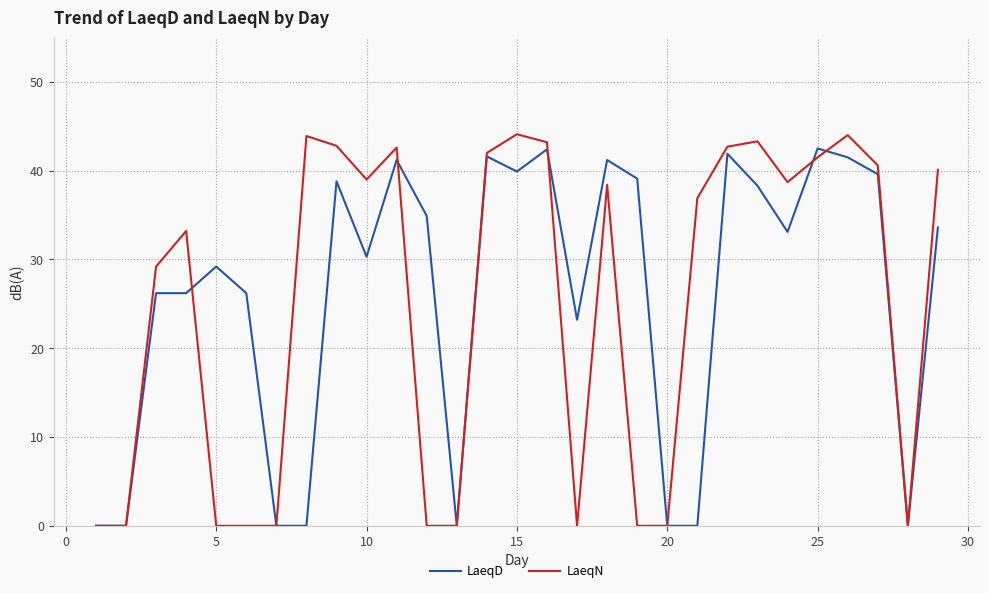

What is the average value of the LaeqD series?

25.9